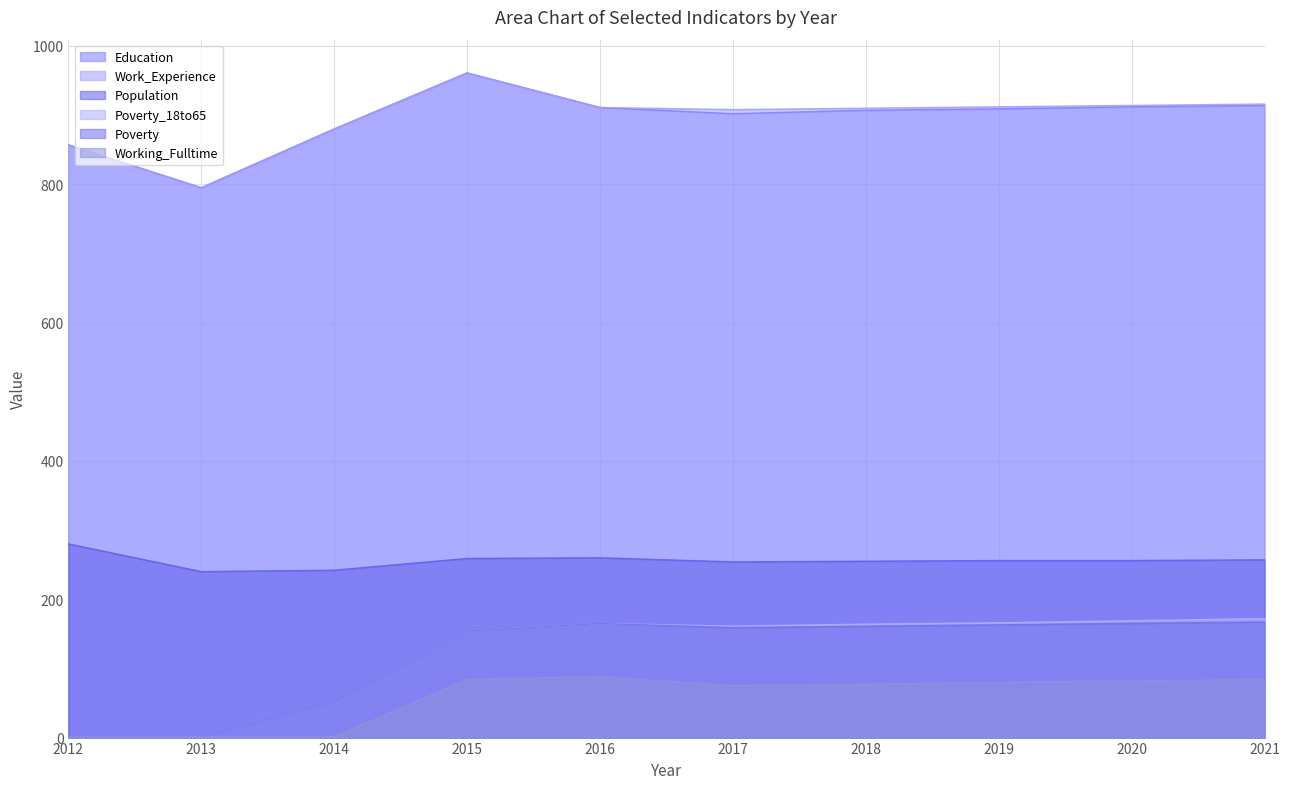

What is the total value across all series at 2016?

2500